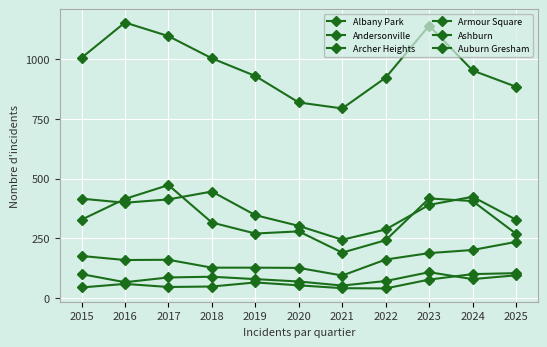

How many values in the Archer Heights series are below 160?

5